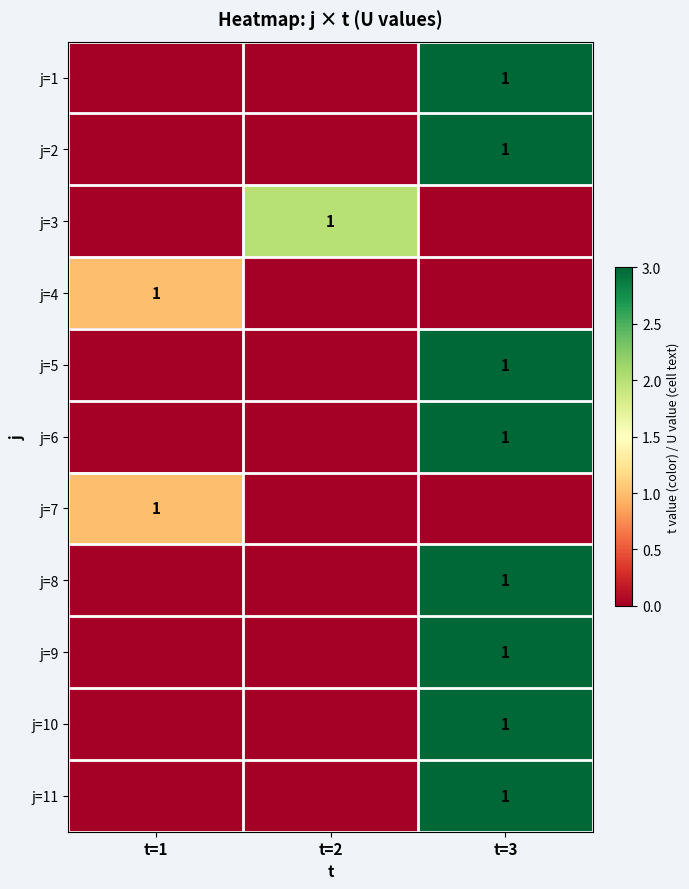

Is it true that j=1 equals 1 at t=3?

True